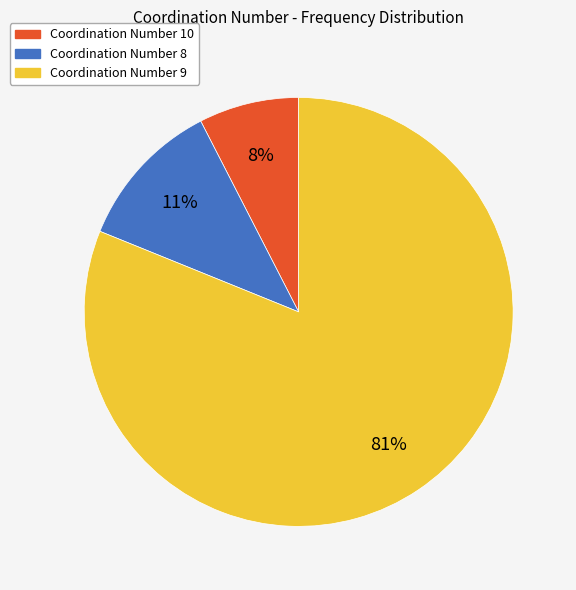

Is there any slice that represents more than half of the pie?

Yes